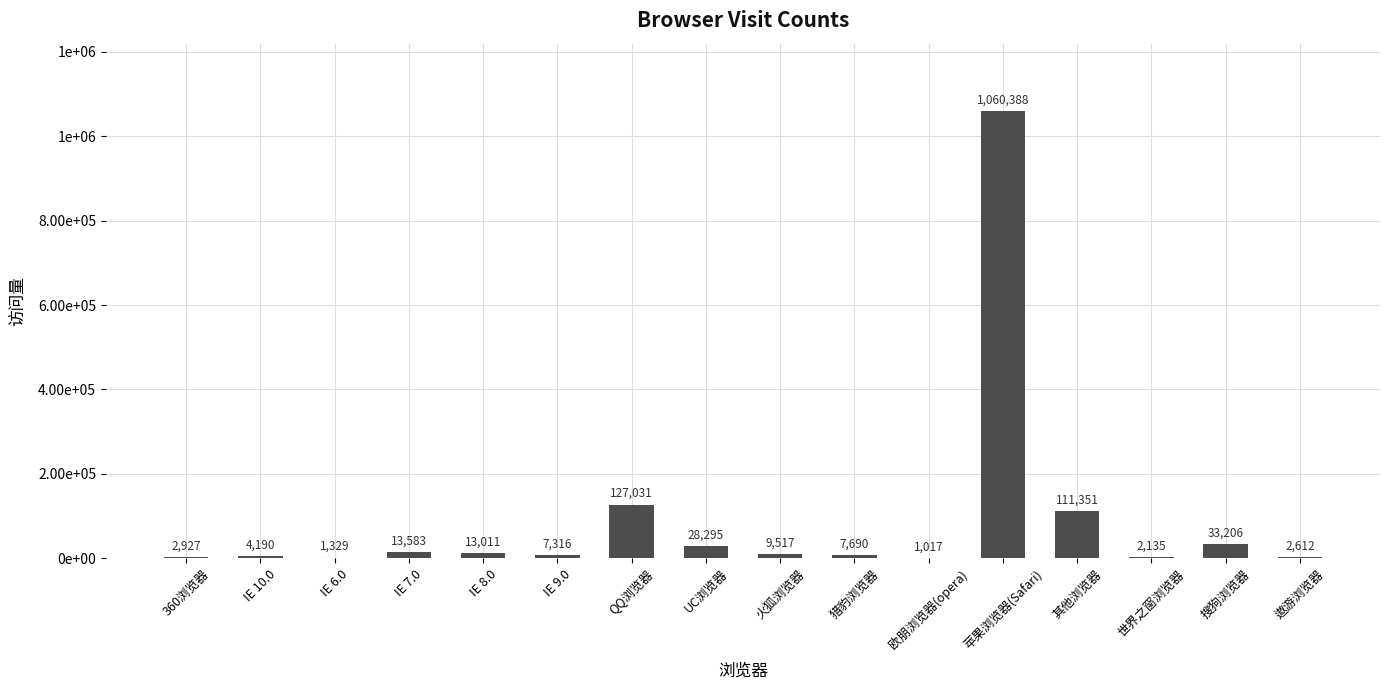

What is the difference between the maximum and minimum values?

1059371